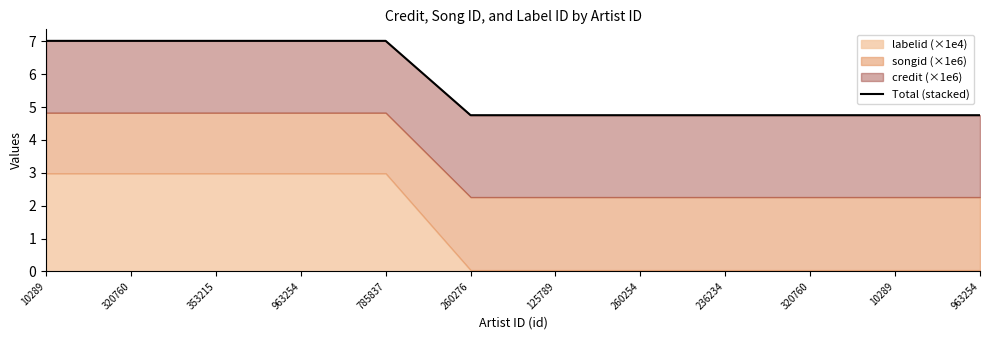

What is the sum of all values?

68.3